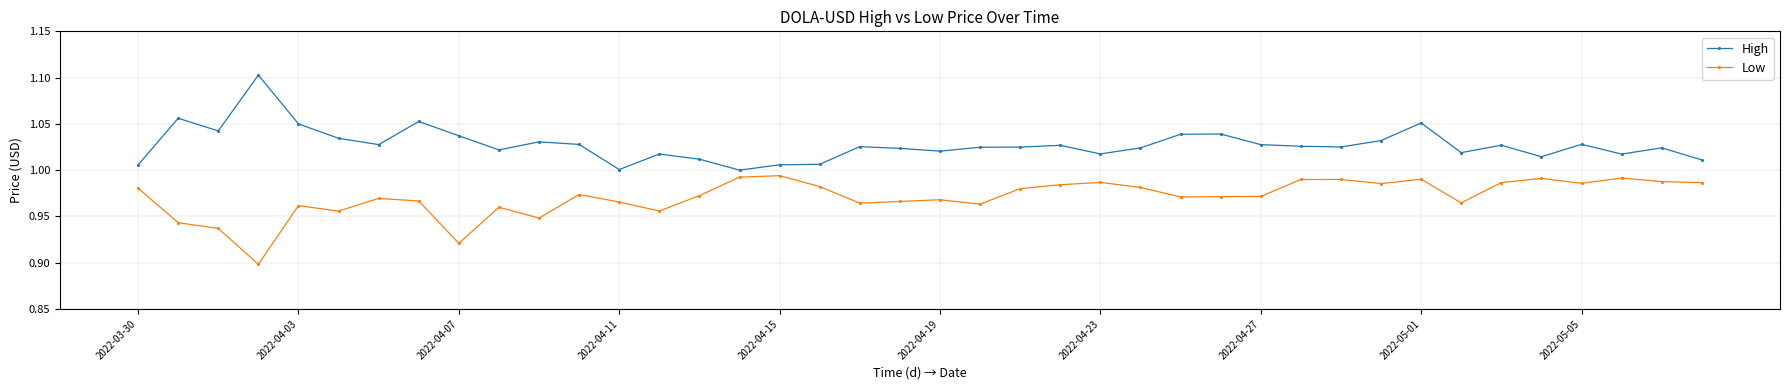

List the series in order of their peak value, lowest first.

Low, High